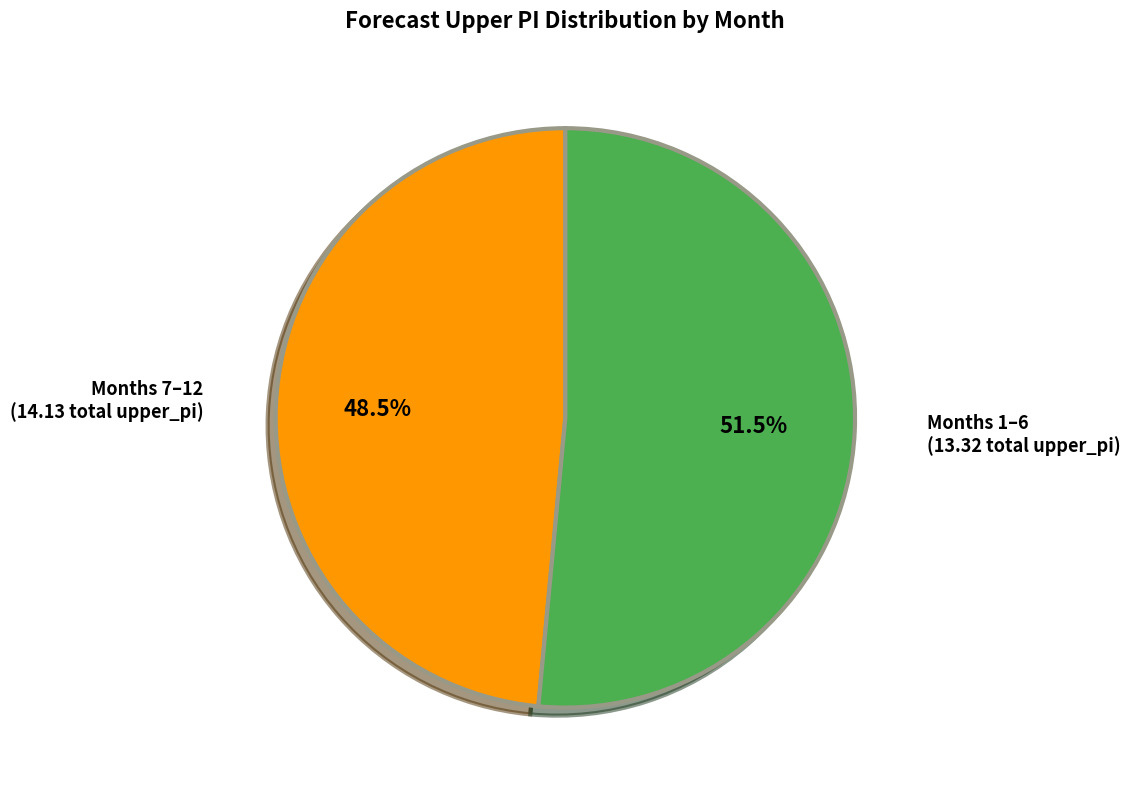

What percentage is NOT represented by Months 7–12 (14.13 total upper_pi)?

51.5%